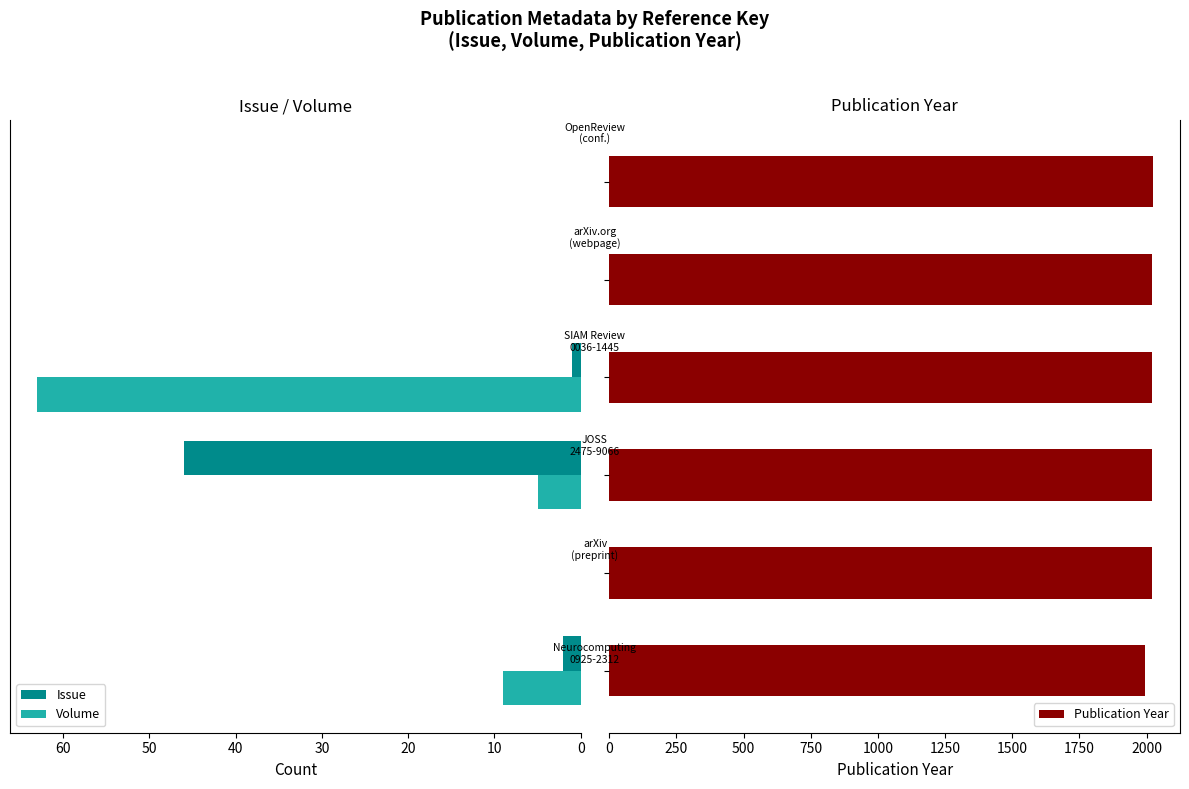

What is the average value of the Volume series?

13